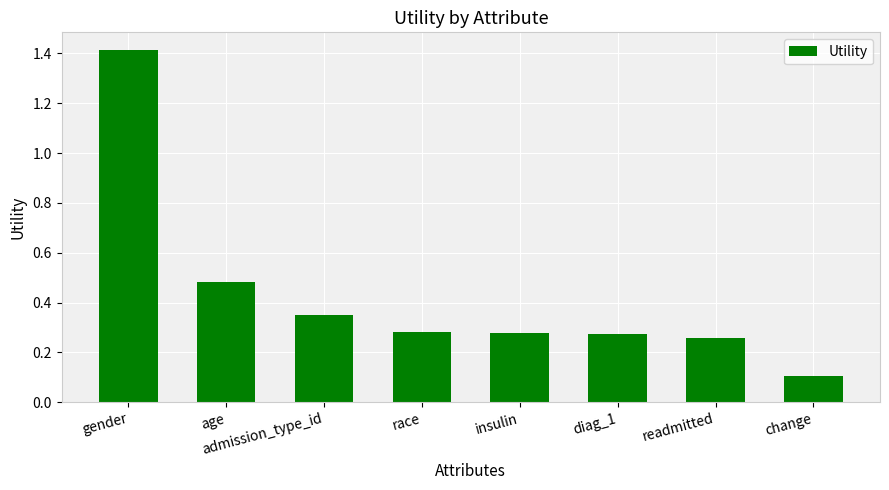

What is the difference between the maximum and second lowest values?

1.2